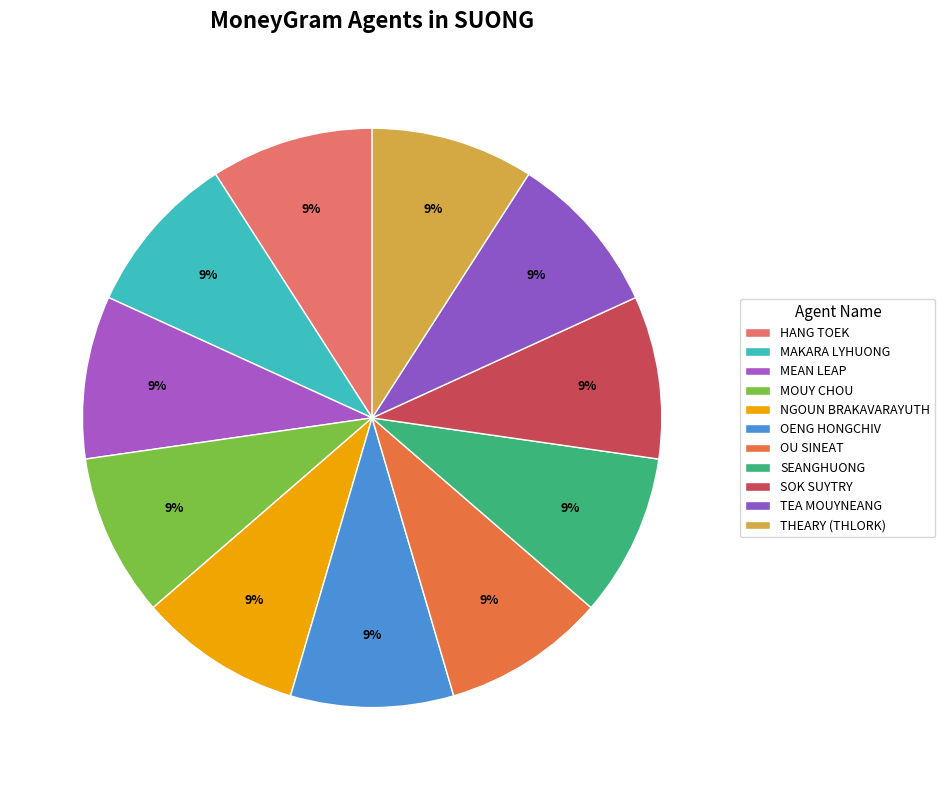

The HANG TOEK slice represents 9% of the pie. True or false?

True